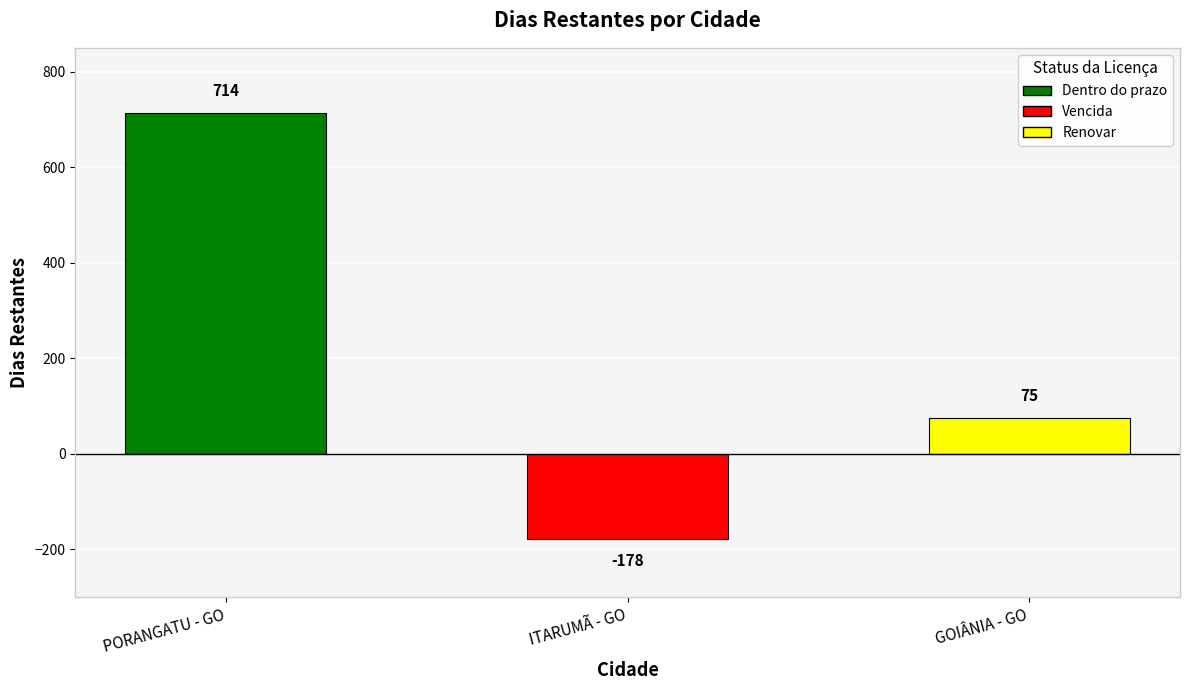

Which label corresponds to the smallest value in the chart?

ITARUMÃ - GO